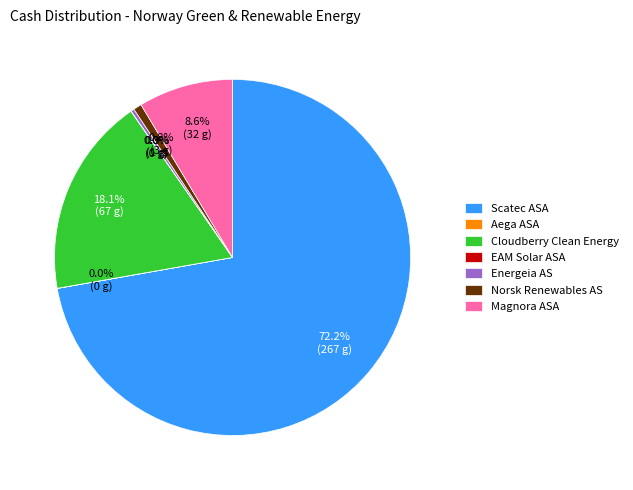

To the nearest percent, what is the average slice percentage?

14%